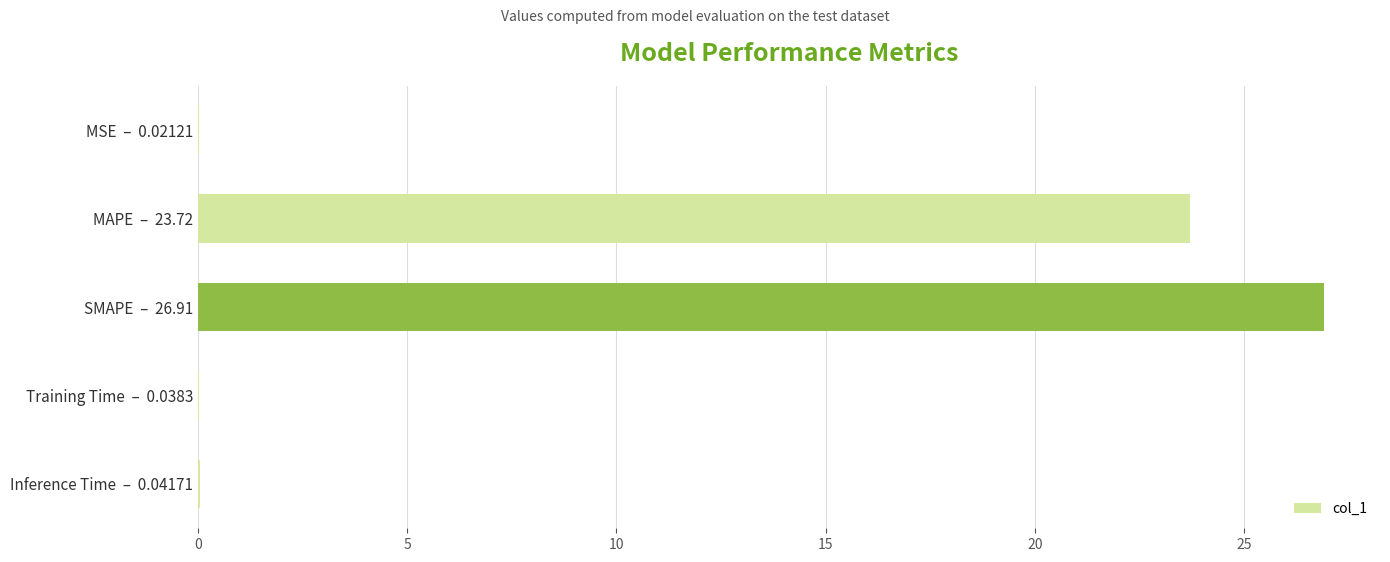

What is the maximum value shown in the chart?

26.9